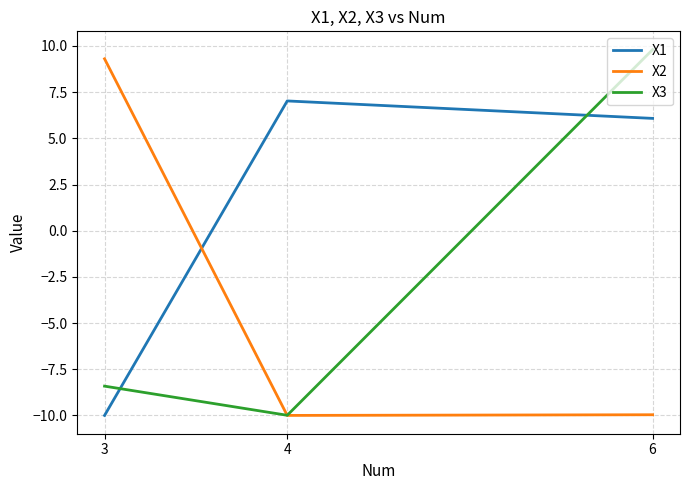

Is it true that X3 equals -8.4 at 3?

True